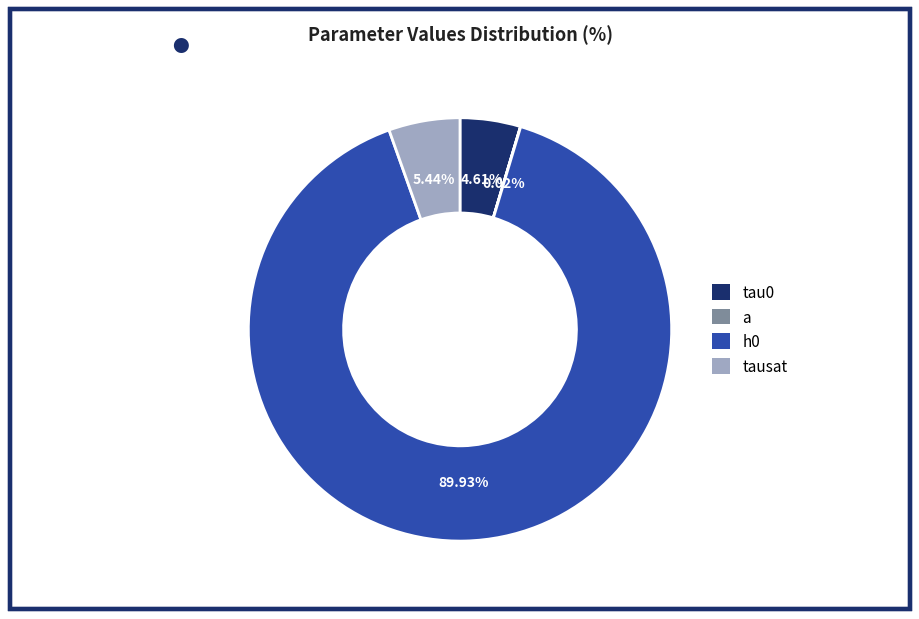

To the nearest percent, what is the combined percentage of tausat and h0?

95%